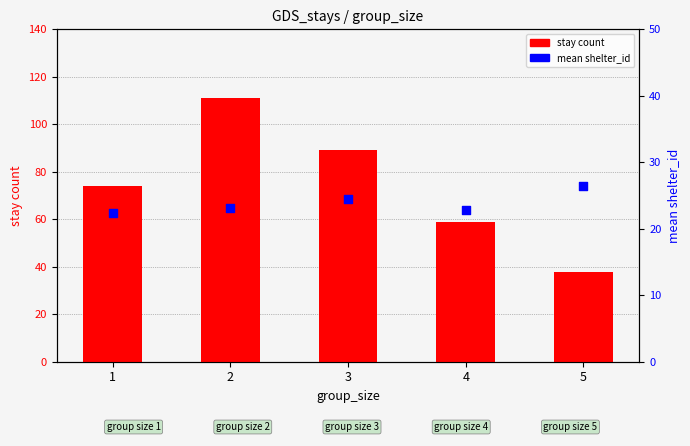

Which series reaches the minimum Y coordinate?

mean shelter_id